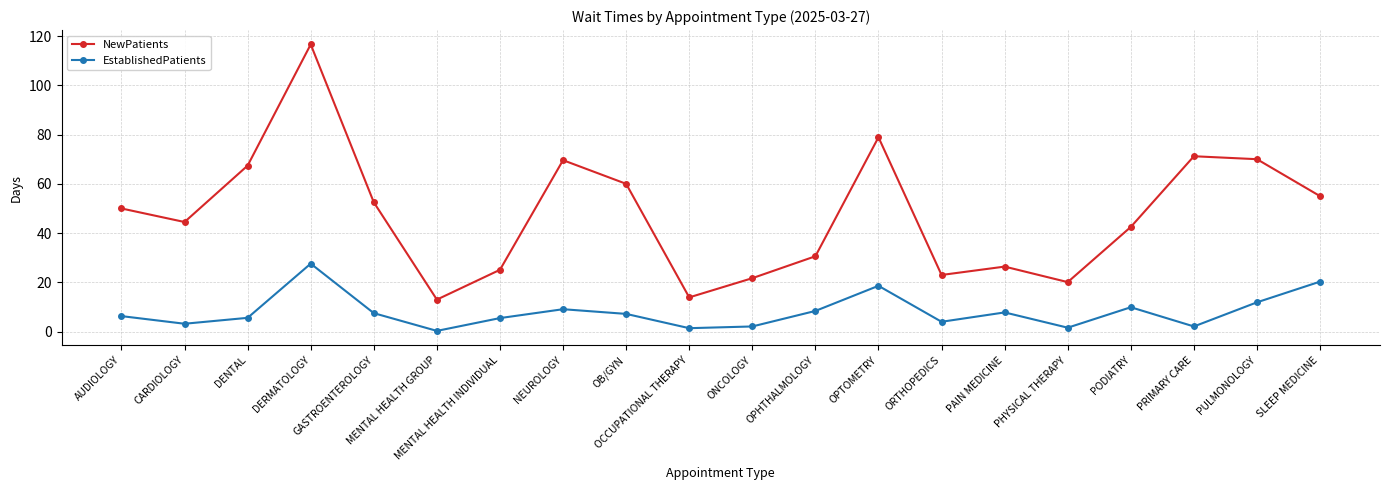

What is the average value of the EstablishedPatients series?

8.0